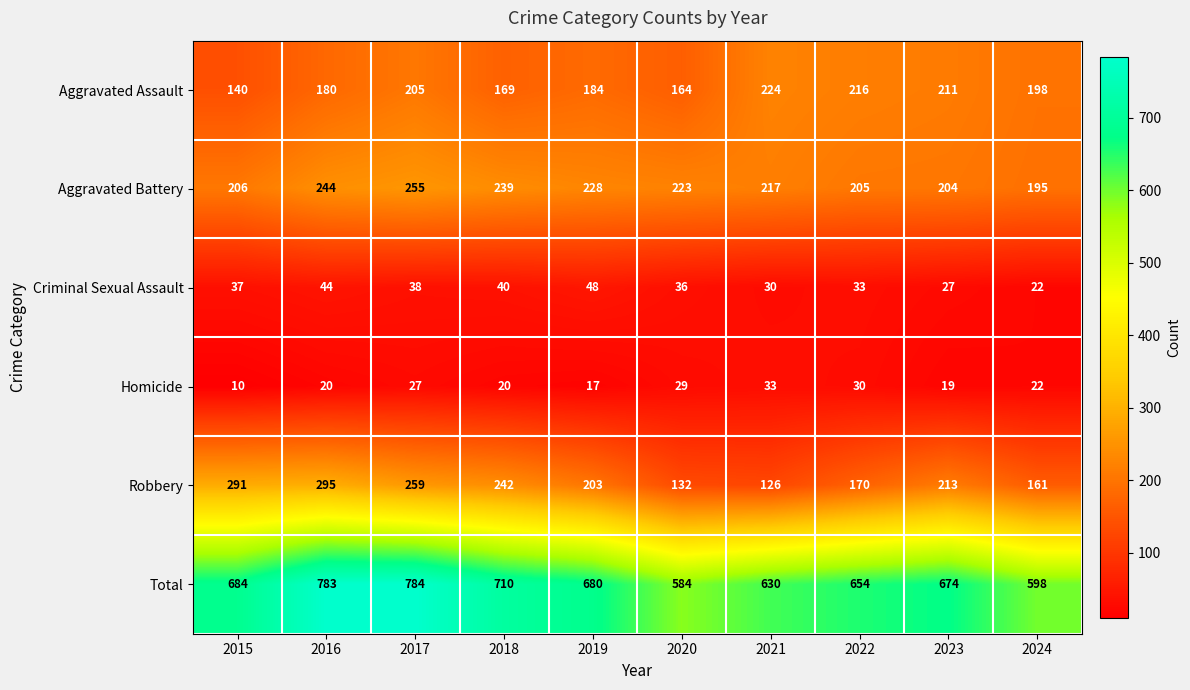

What is the spread (max minus min) of values at 2020?

555